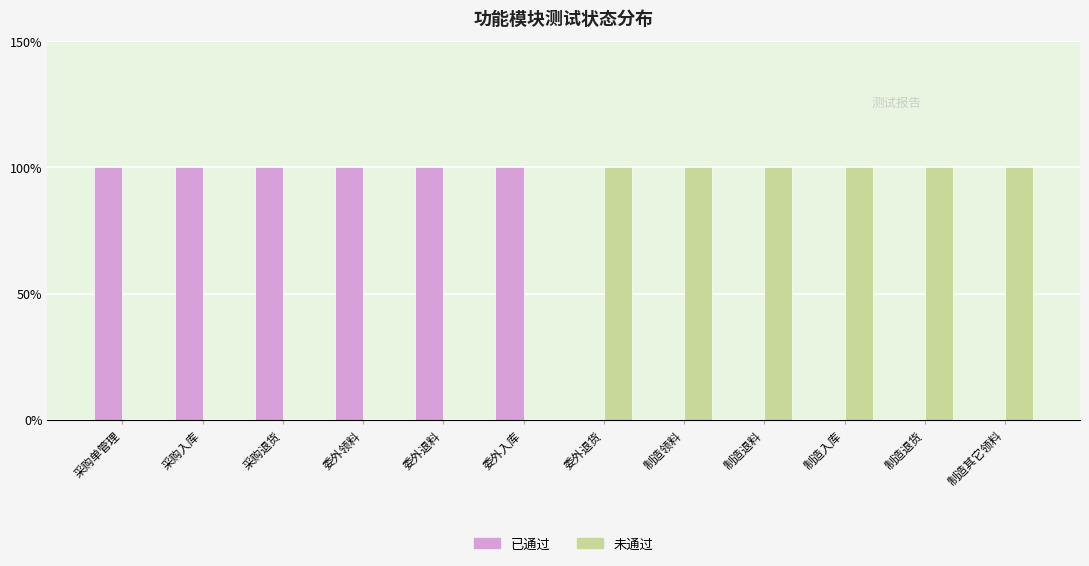

Reading left to right, what are all the values shown in this chart?

已通过: 1	1	1	1	1	1	0	0	0	0	0	0
未通过: 0	0	0	0	0	0	1	1	1	1	1	1